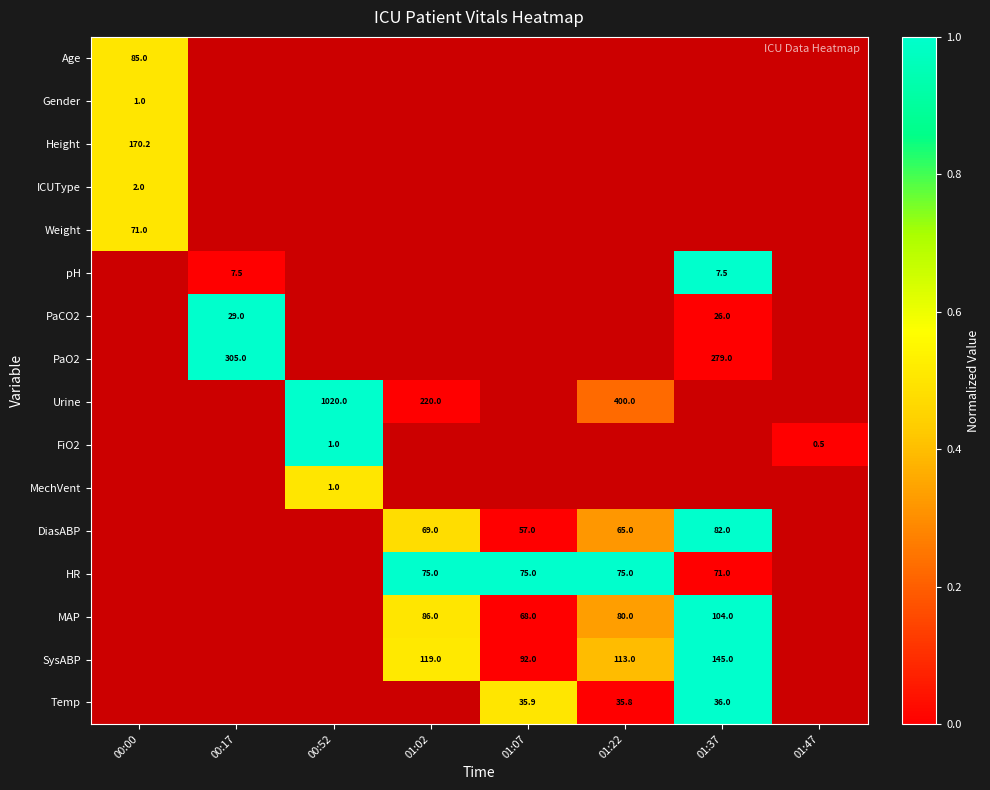

How many distinct data groups are displayed?

16